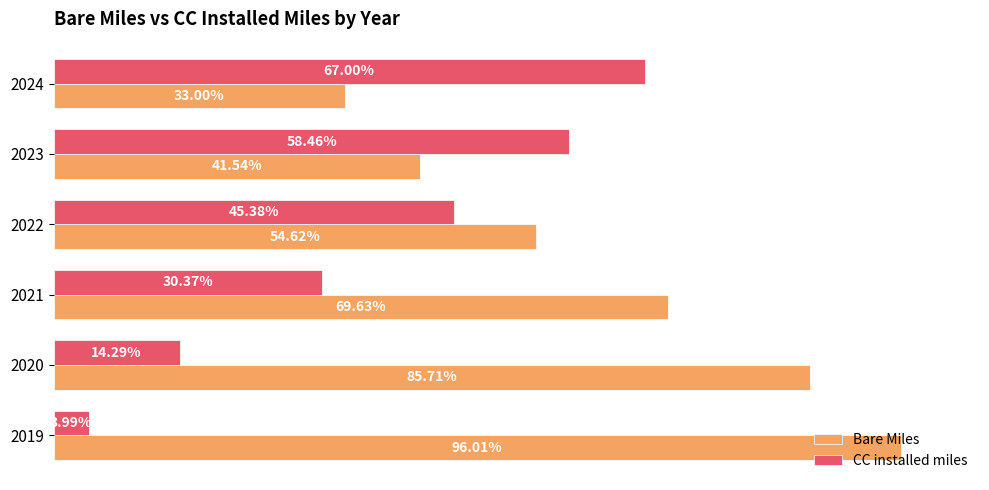

List the series in order of their peak value, lowest first.

CC installed miles, Bare Miles